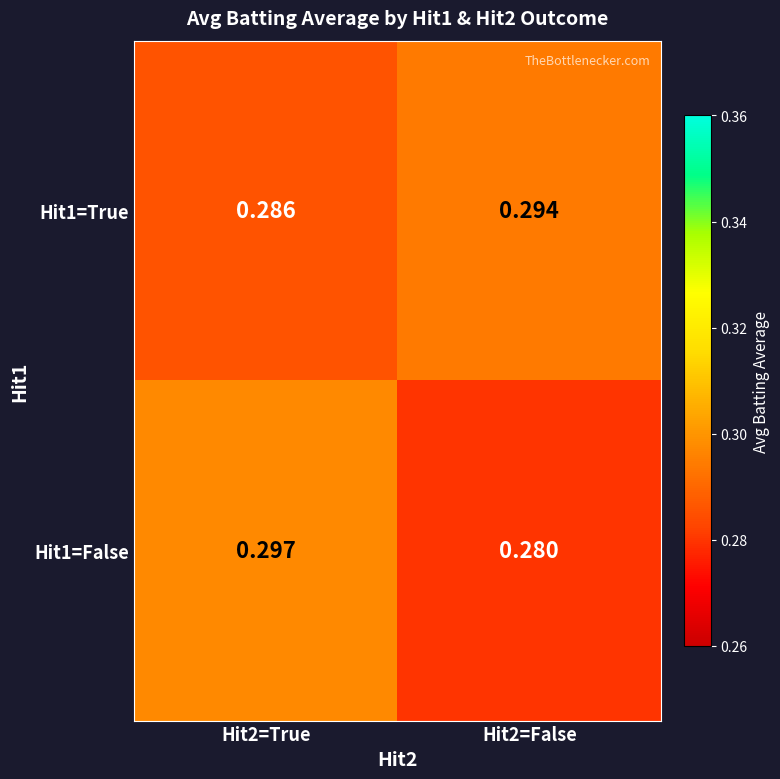

Count the number of categories in the chart.

2